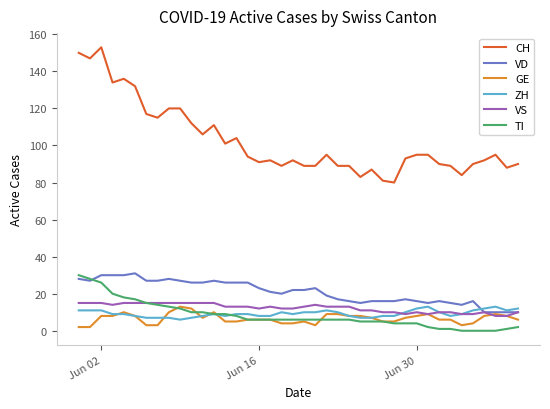

Which series has the largest range (max minus min)?

CH